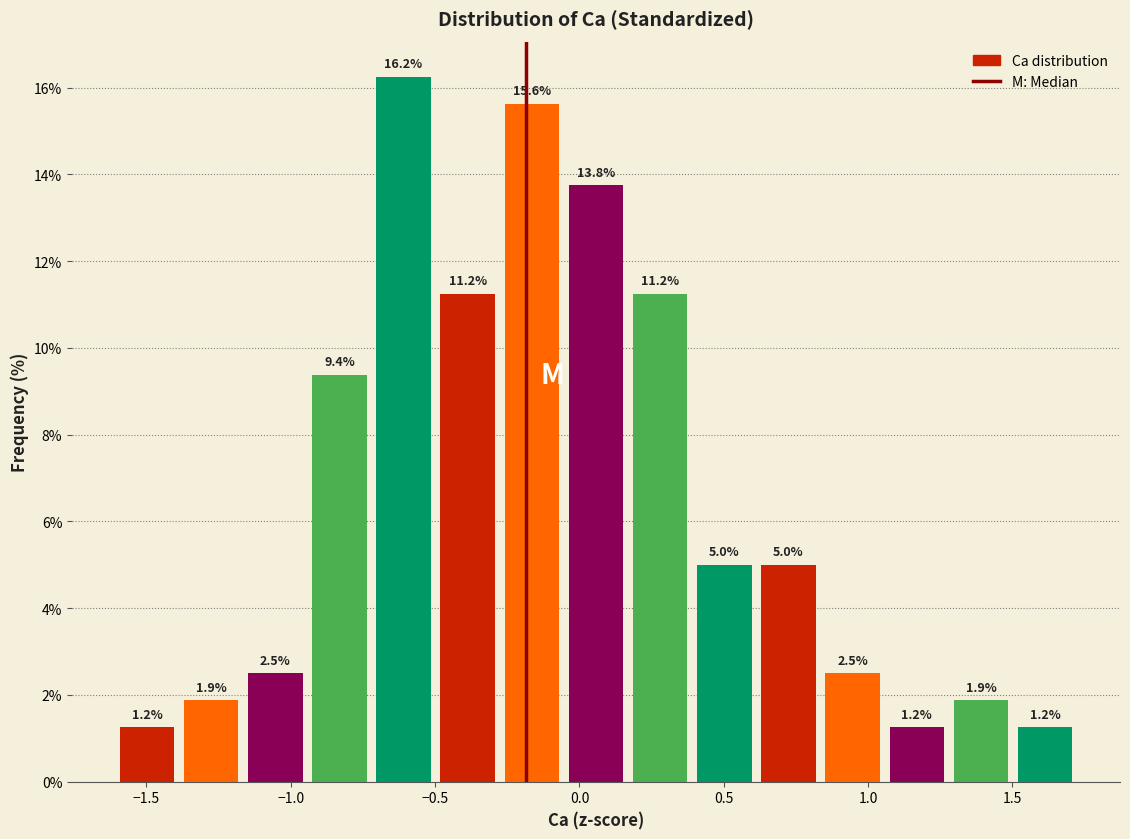

Reading left to right, transcribe this chart: for each bar, give the range it covers on the x-axis and its height. The bar edges are not printed on the chart, so give them approximately, as read against the axis.

-1.60 to -1.40: 1.2
-1.40 to -1.15: 1.9
-1.15 to -0.95: 2.5
-0.95 to -0.70: 9.4
-0.70 to -0.50: 16.2
-0.50 to -0.30: 11.2
-0.30 to -0.05: 15.6
-0.05 to 0.15: 13.8
0.15 to 0.40: 11.2
0.40 to 0.60: 5.0
0.60 to 0.85: 5.0
0.85 to 1.05: 2.5
1.05 to 1.30: 1.2
1.30 to 1.50: 1.9
1.50 to 1.70: 1.2